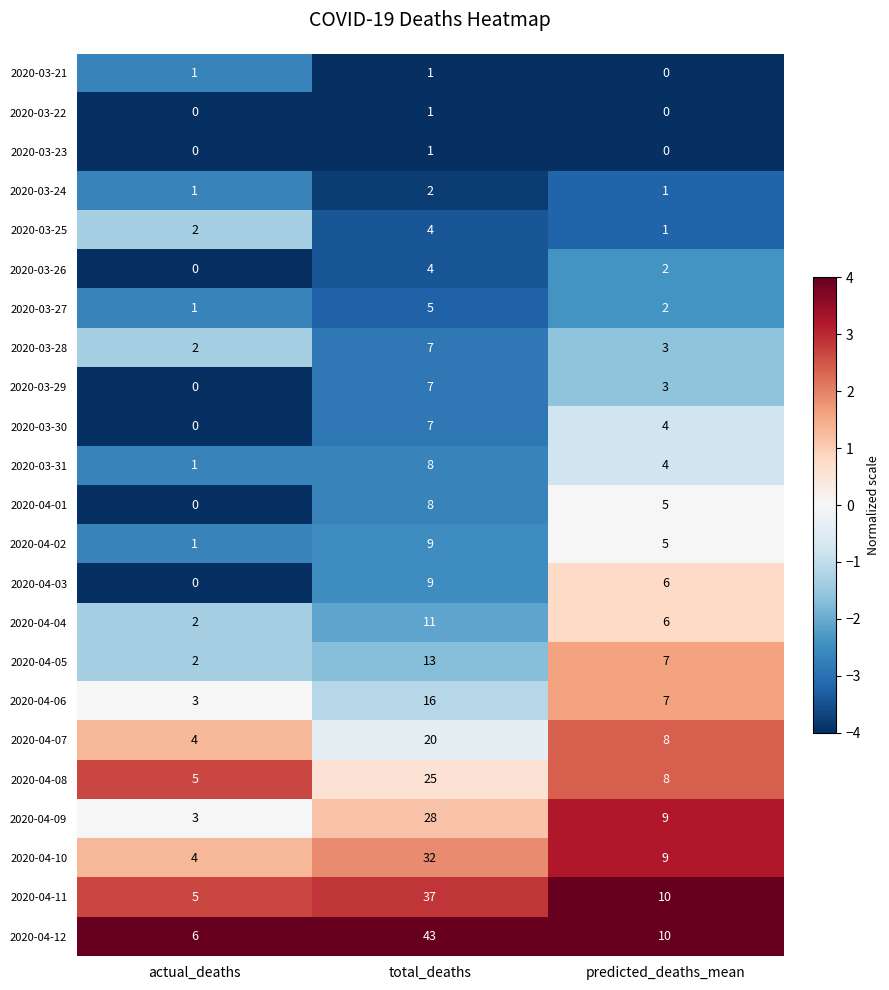

Is it true that 2020-04-11 equals 19 at total_deaths?

False